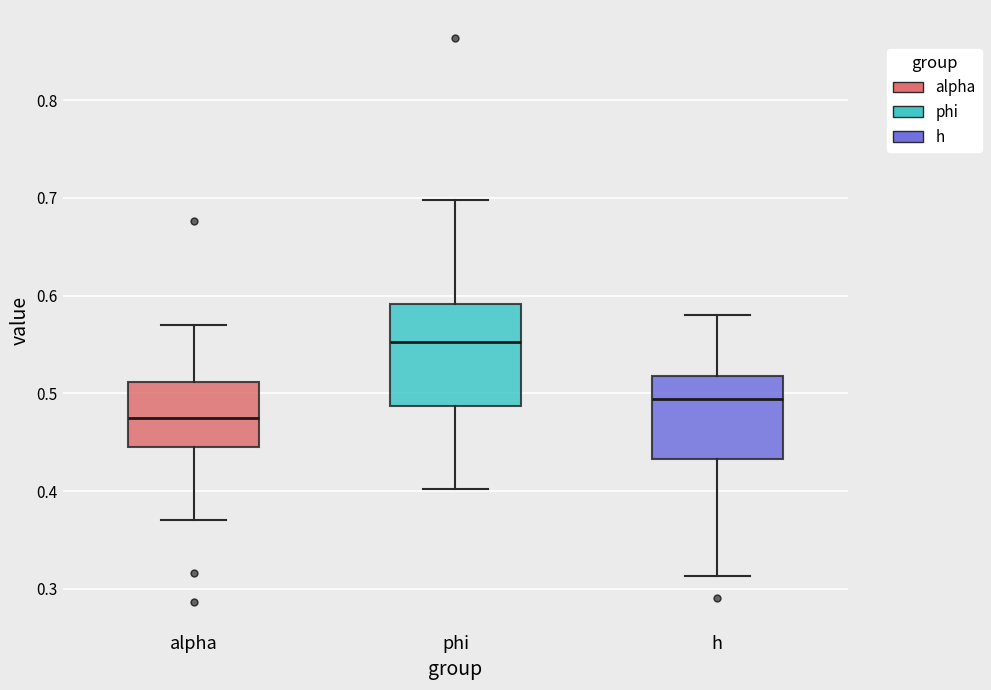

Reading left to right, read every box against the y-axis: the position of its median line, the range the box covers, and the ends of its whiskers. The values are not printed on the chart, so give them approximately, as read against the axis.

alpha: median 0.47, box 0.45 to 0.51, whiskers 0.37 to 0.57
phi: median 0.55, box 0.49 to 0.59, whiskers 0.40 to 0.70
h: median 0.49, box 0.43 to 0.52, whiskers 0.31 to 0.58